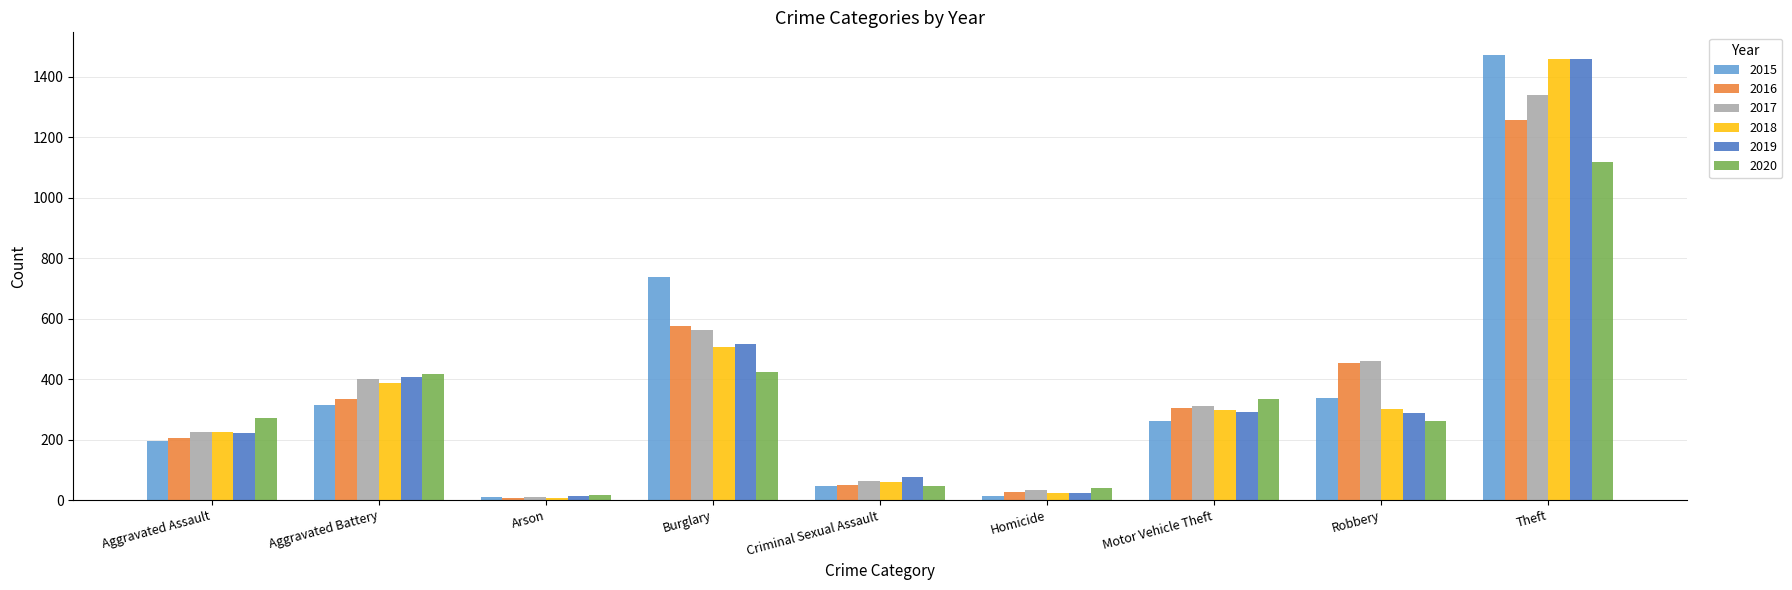

What is the spread (max minus min) of values at Theft?

354